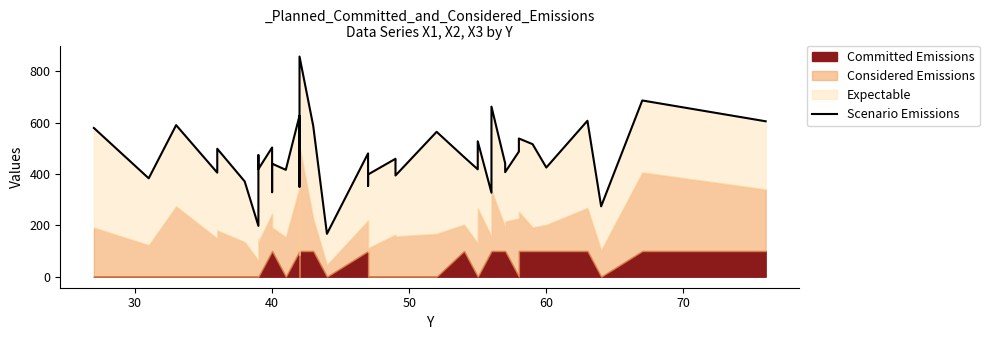

What is the average value?

466